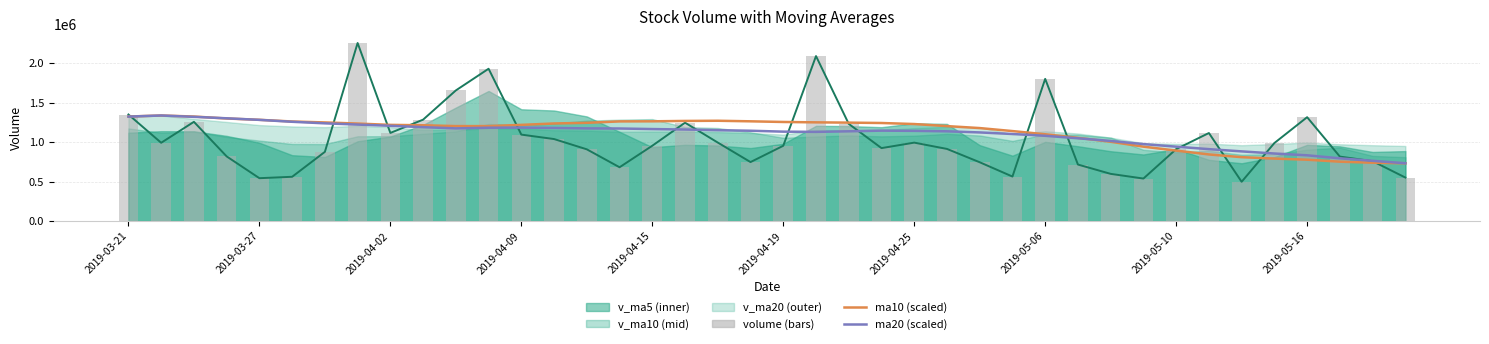

What is the spread (max minus min) of values at 34?

385544.6